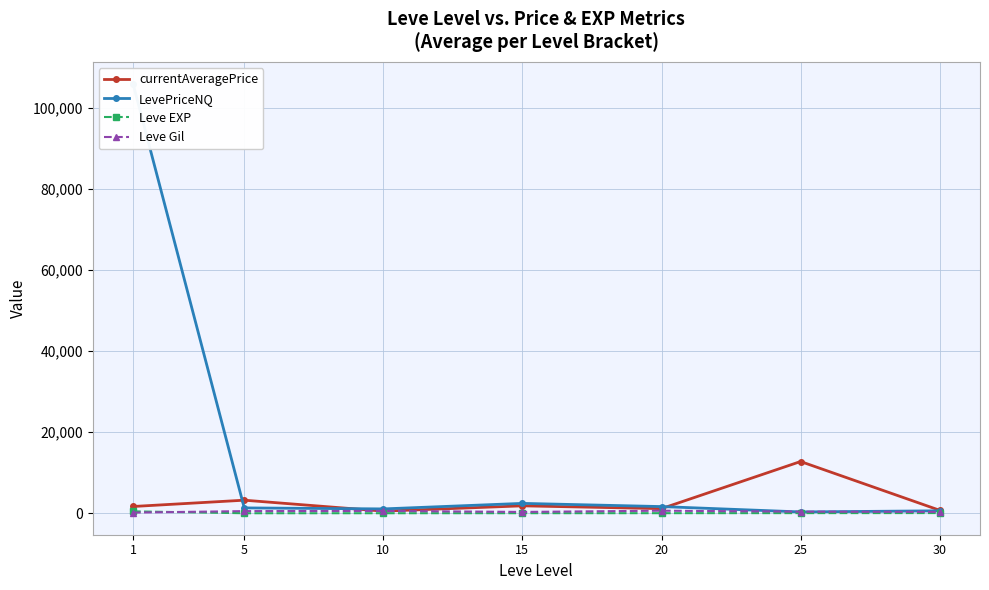

What is the maximum value for Leve EXP?

468.5